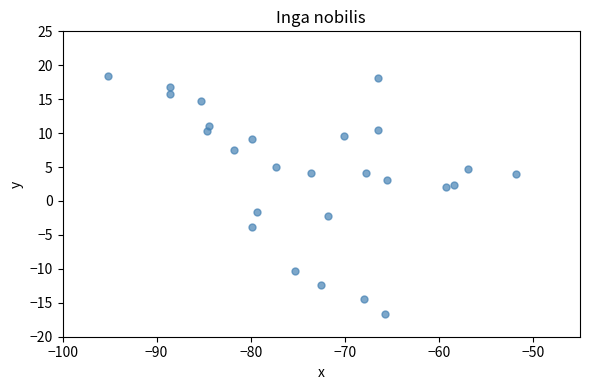

What is the range of X values (max minus min)?

43.4